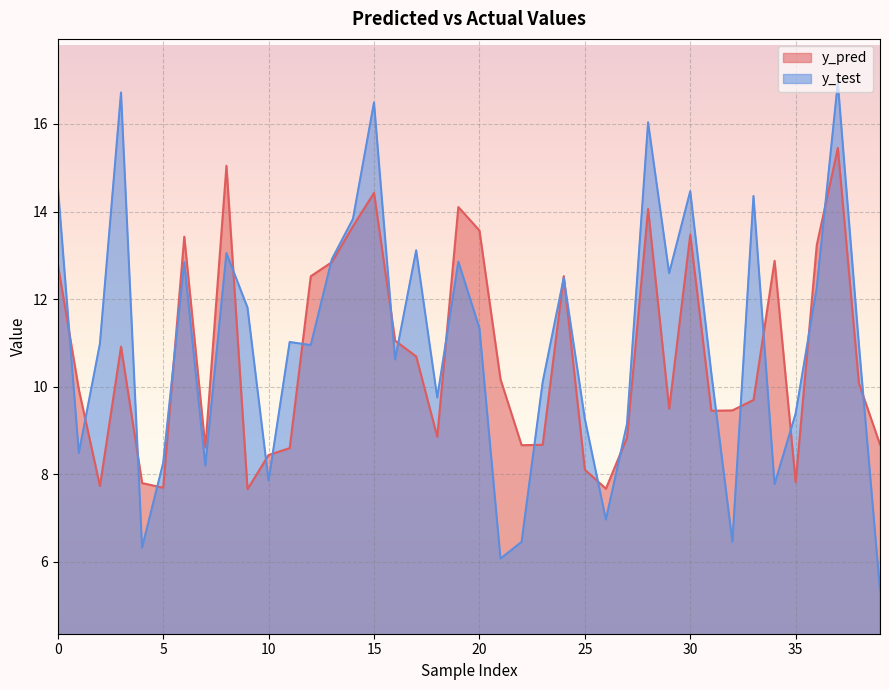

How many data points in y_pred are above 10?

20